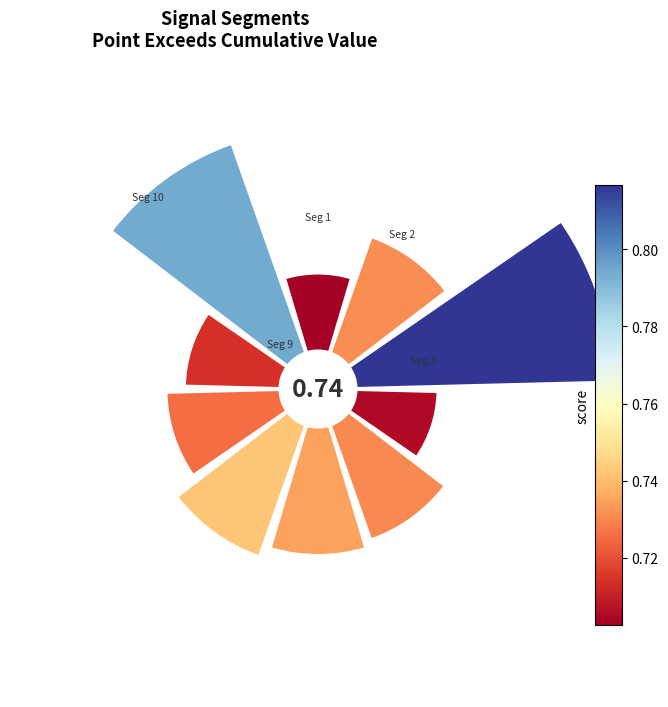

Which has a higher value, signal segment 3 or signal segment 9?

signal segment 3